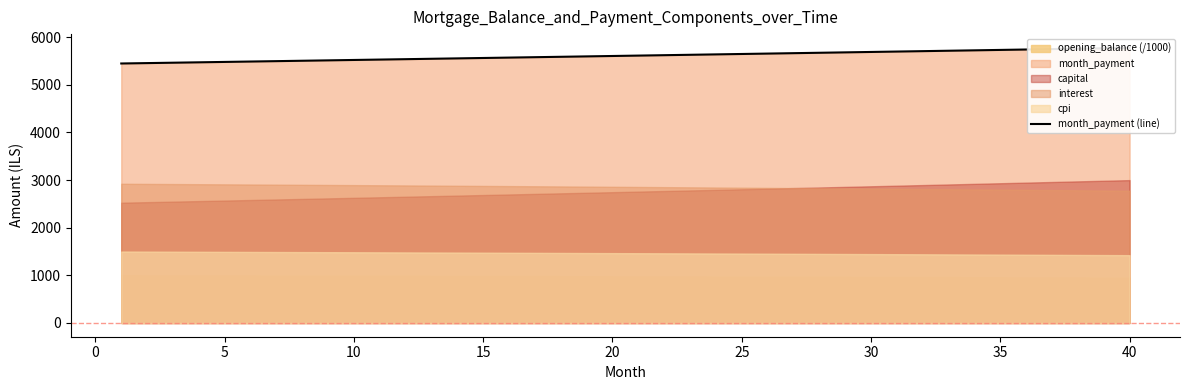

What is the difference between the maximum and minimum values?

327.8